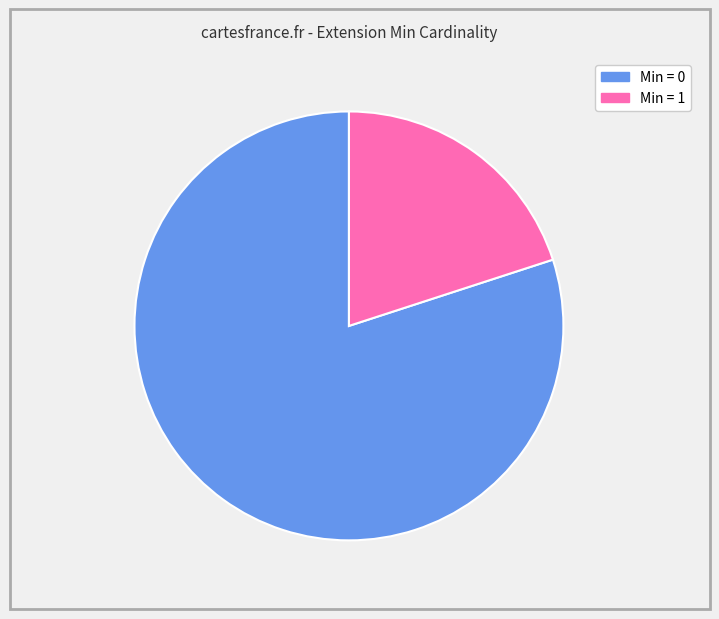

To the nearest percent, what is the average slice percentage?

50%